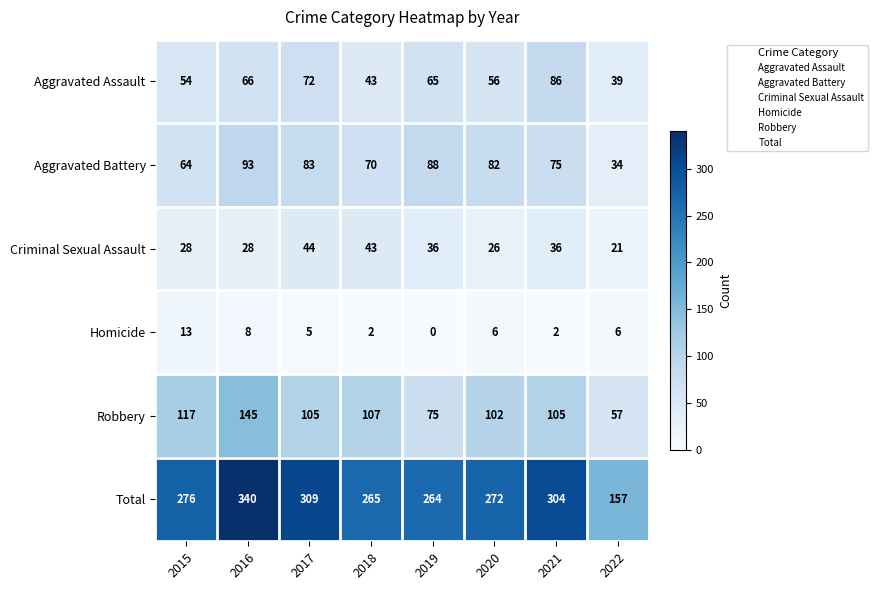

How many values in the Criminal Sexual Assault series are below 36?

4